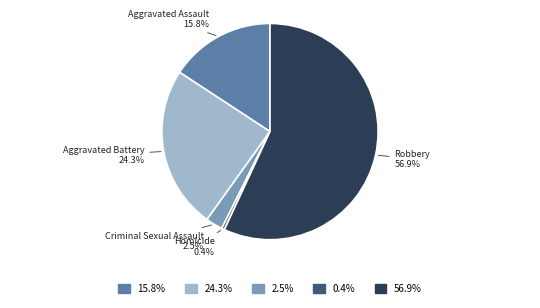

To the nearest percent, what portion does Aggravated Battery represent?

24%